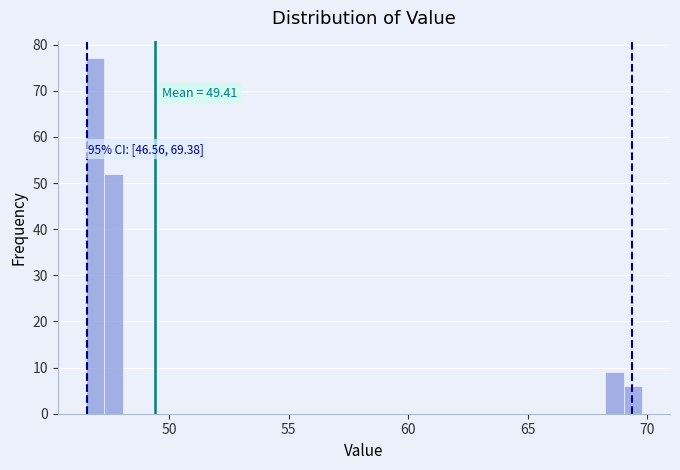

Around what value on the x-axis is the tallest bar? Give the approximate position of its centre, as read against the axis.

47.0